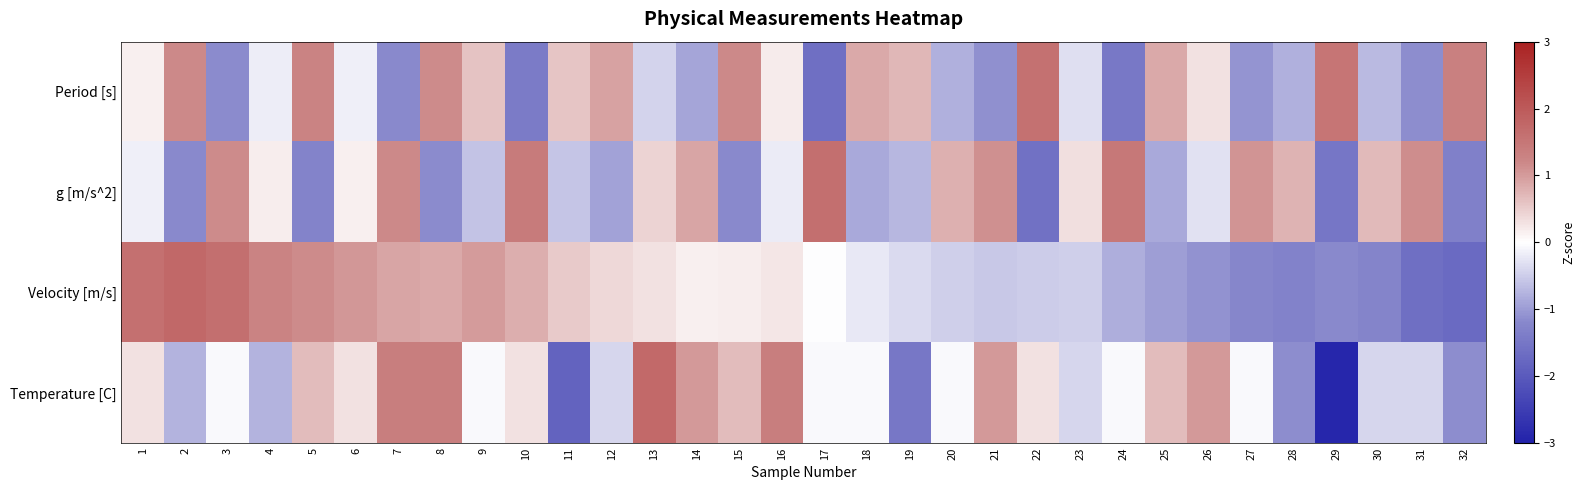

Rank the series at 20 from highest to lowest value.

g [m/s^2], Temperature [C], Velocity [m/s], Period [s]